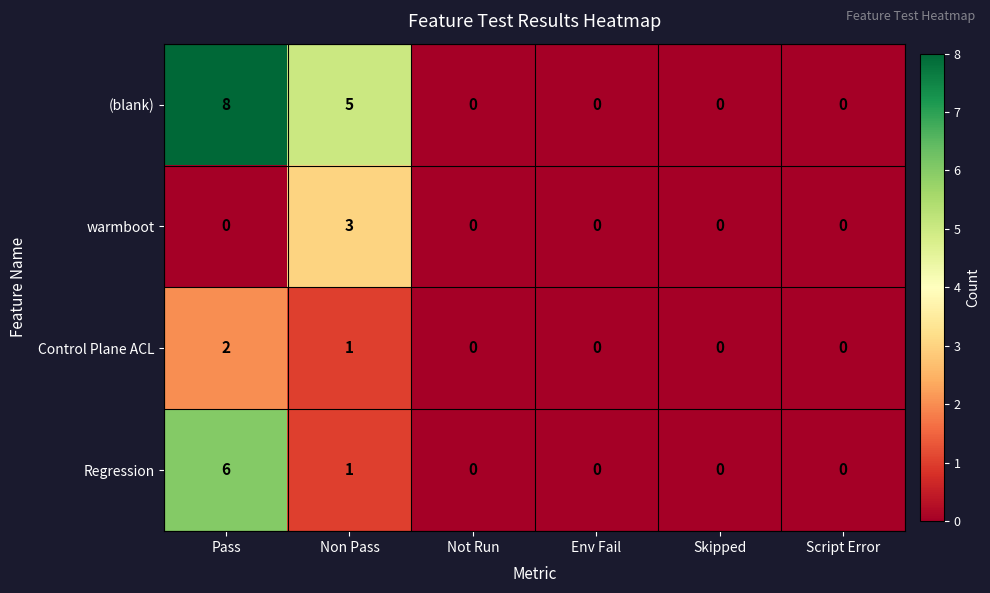

Which series has the widest spread of values?

(blank)